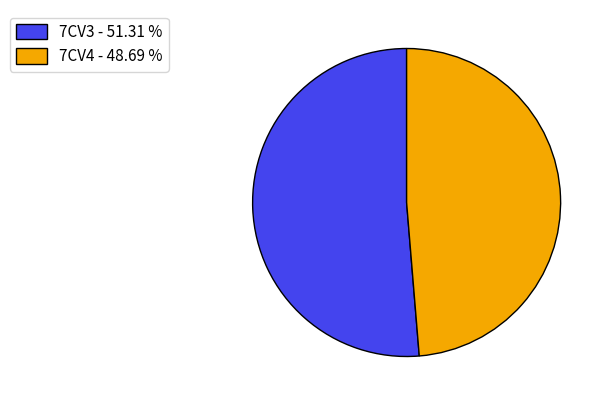

Does any single category account for the majority?

Yes